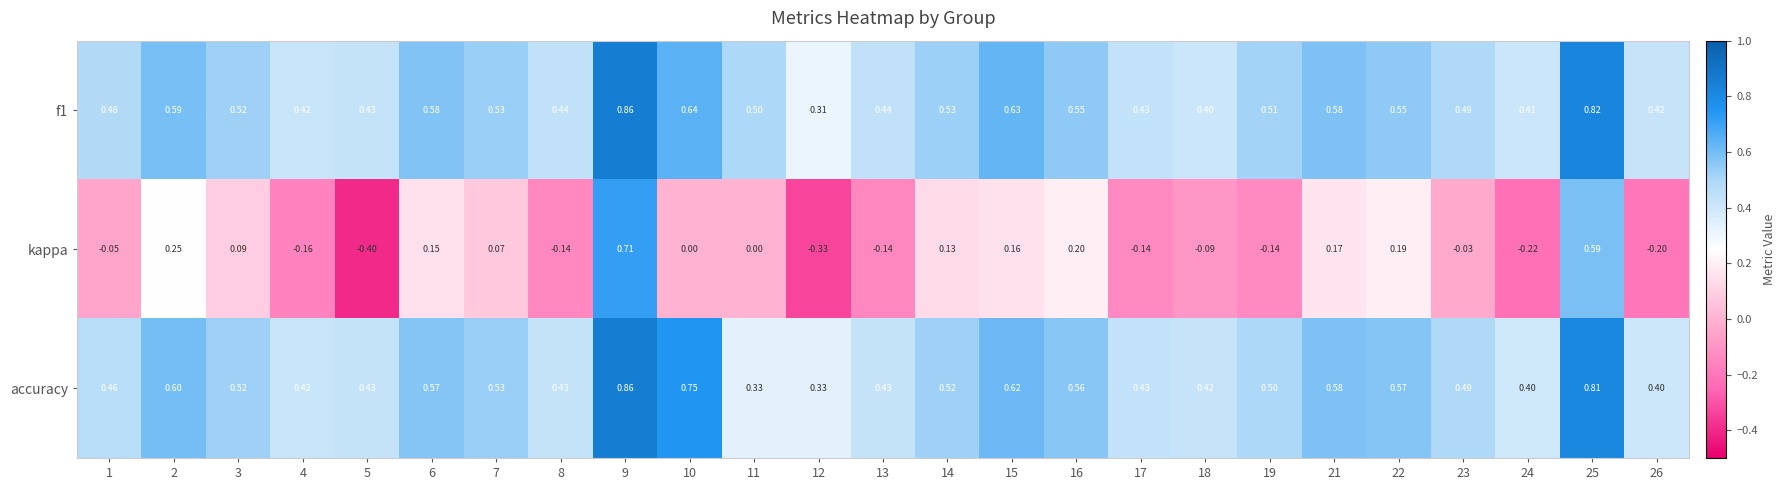

What is the total value across all series at 22?

1.3